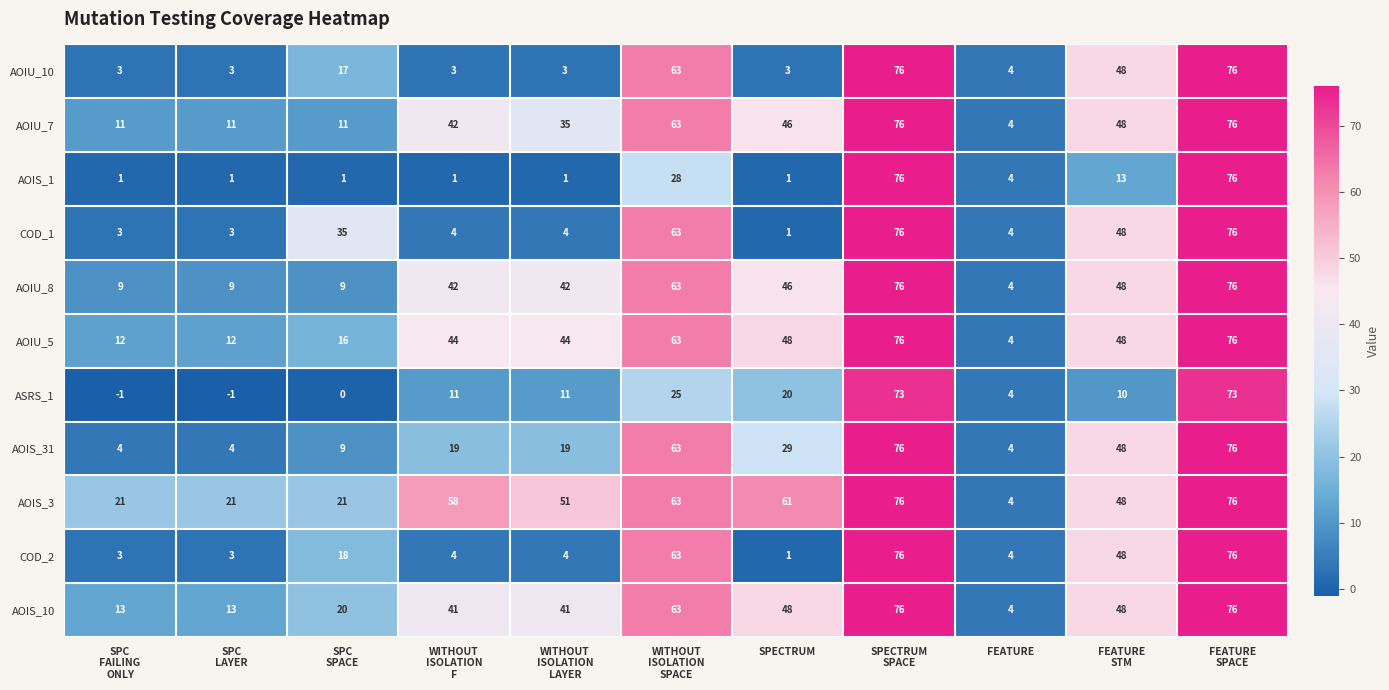

Read the COD_1 value at FEATURE, to the nearest 5.

5